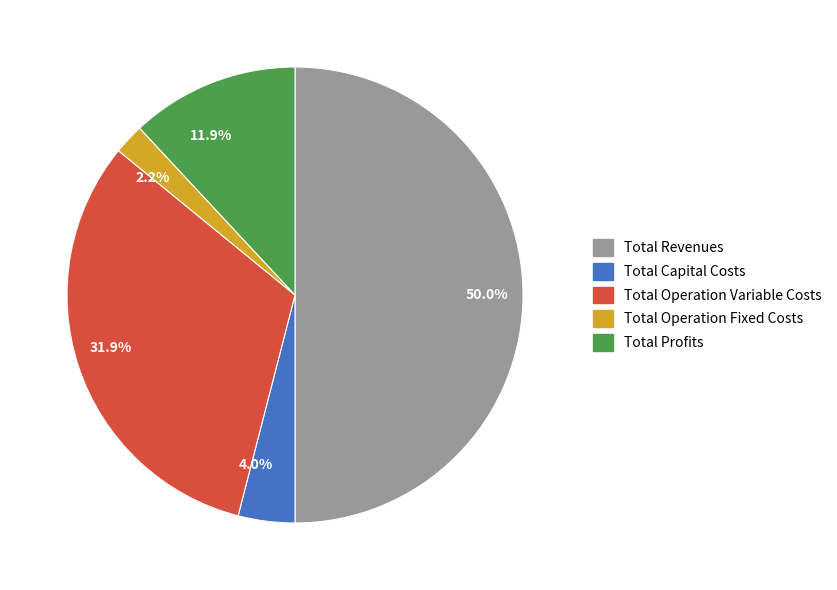

To the nearest percent, what is the difference between the largest and smallest slice percentages?

48%